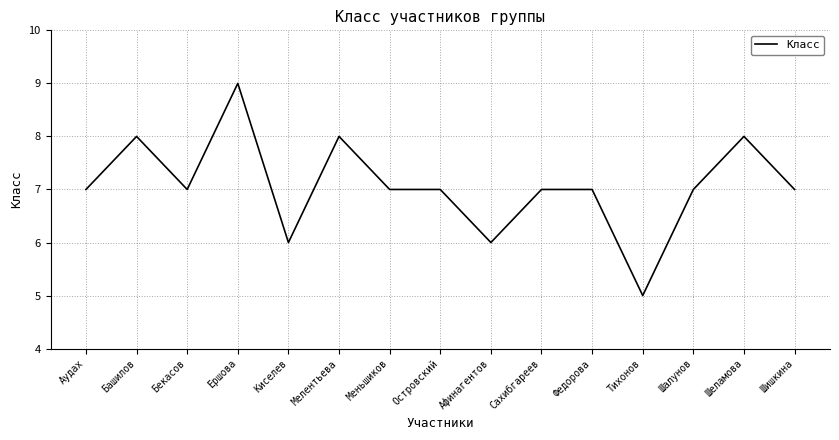

What is the change in value from Ершова to Шишкина?

-2